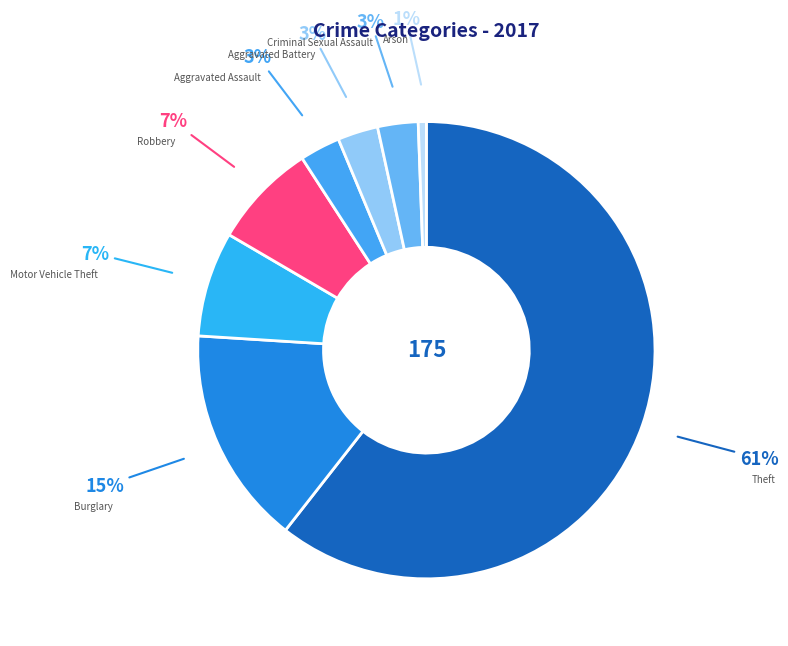

To the nearest percent, what is the combined percentage of Burglary and Aggravated Battery?

18%